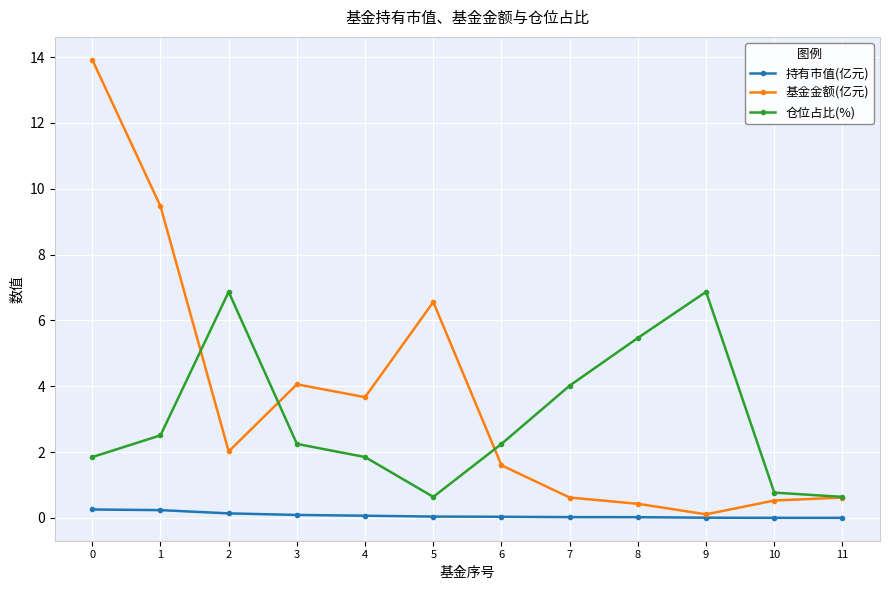

What are all the series names shown in the legend?

持有市值(亿元), 基金金额(亿元), 仓位占比(%)